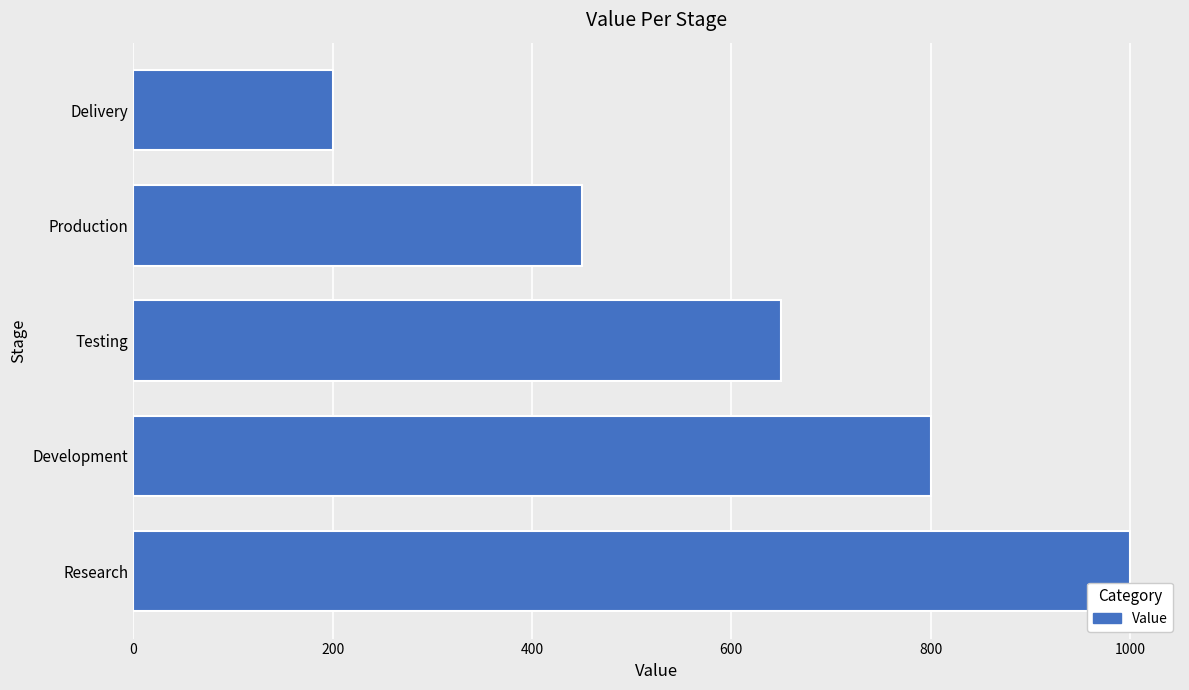

Reading bottom to top, transcribe all the data shown in this chart.

Research=1000	Development=800	Testing=650	Production=450	Delivery=200